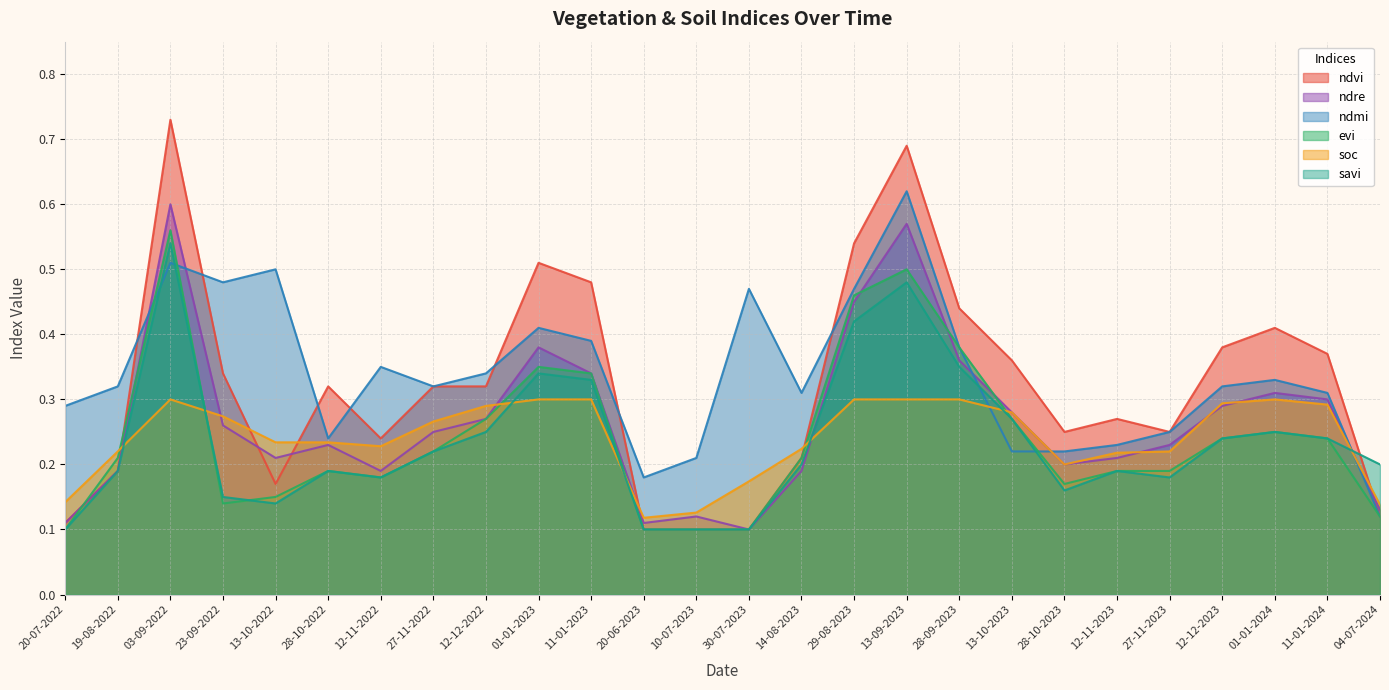

At which category is the sum across all series the highest?

03-09-2022